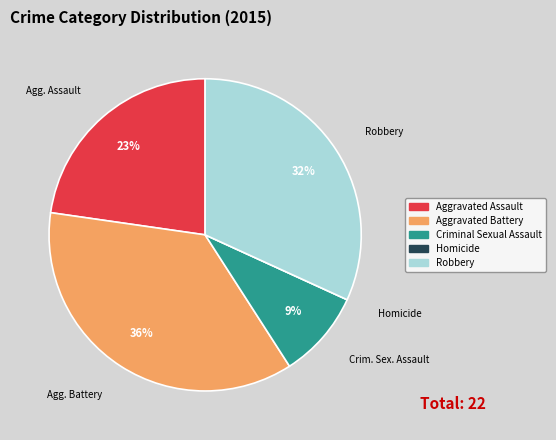

Between Criminal Sexual Assault and Robbery, which is larger?

Robbery